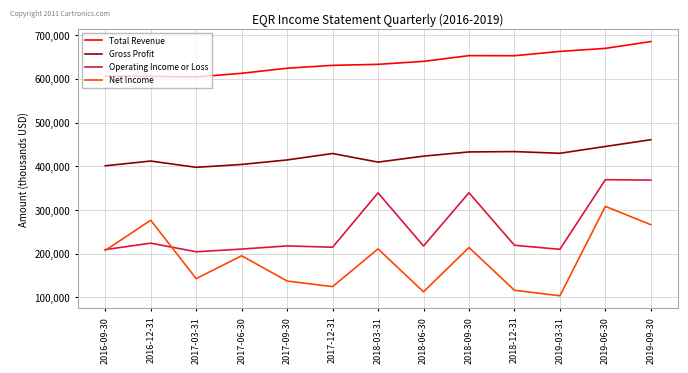

What is the sum of all Total Revenue values?

8278500